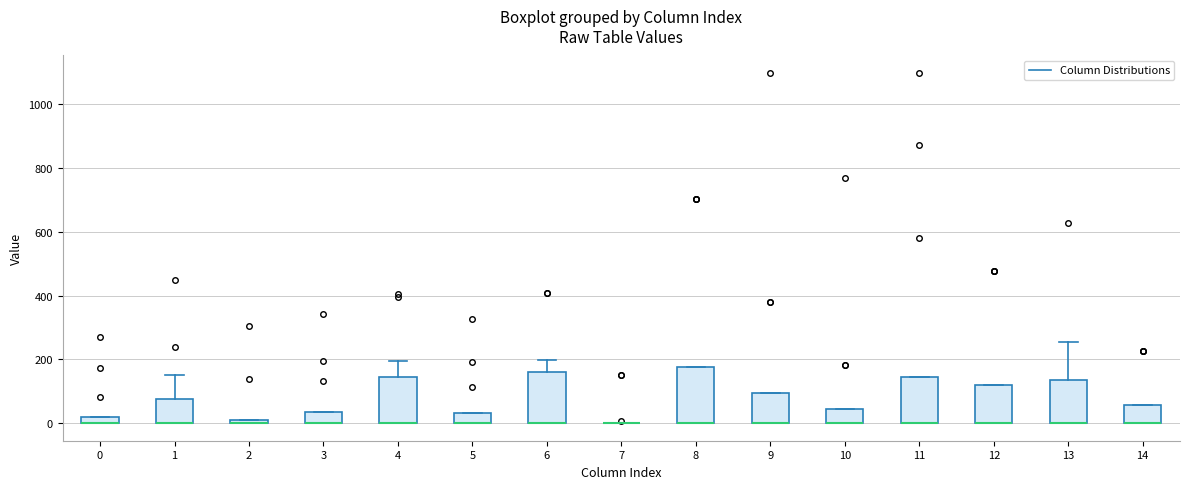

Where is the upper edge of the box at x = 3 on the y-axis? The values are not printed on the chart, so give them approximately, as read against the axis.

40